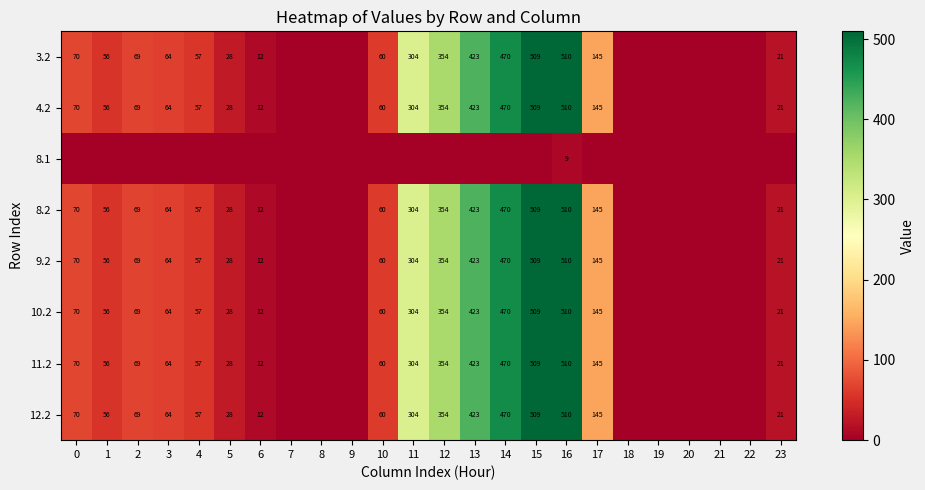

Is the value of 10.2 at 12 greater than the value of 4.2 at 10?

Yes